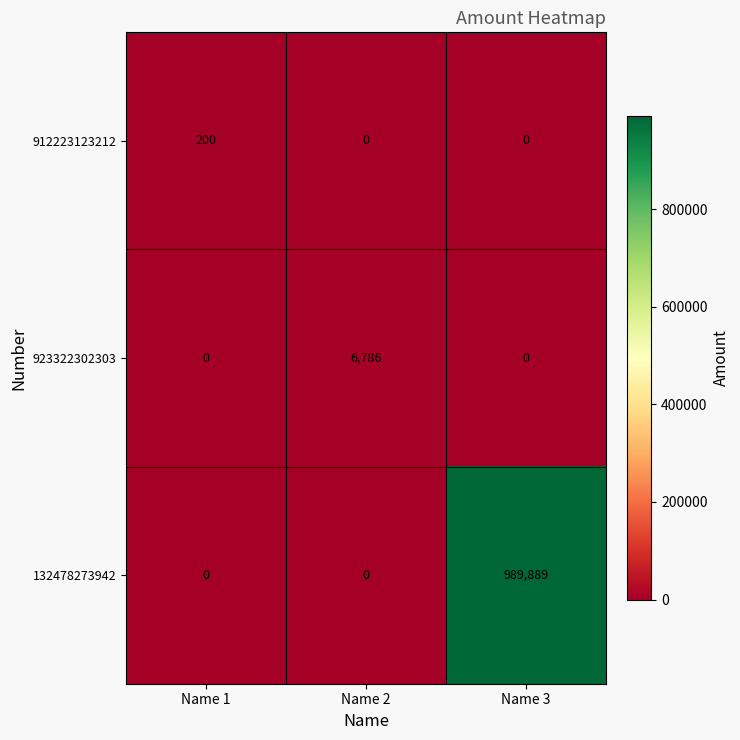

Which series has the largest total across all categories?

132478273942